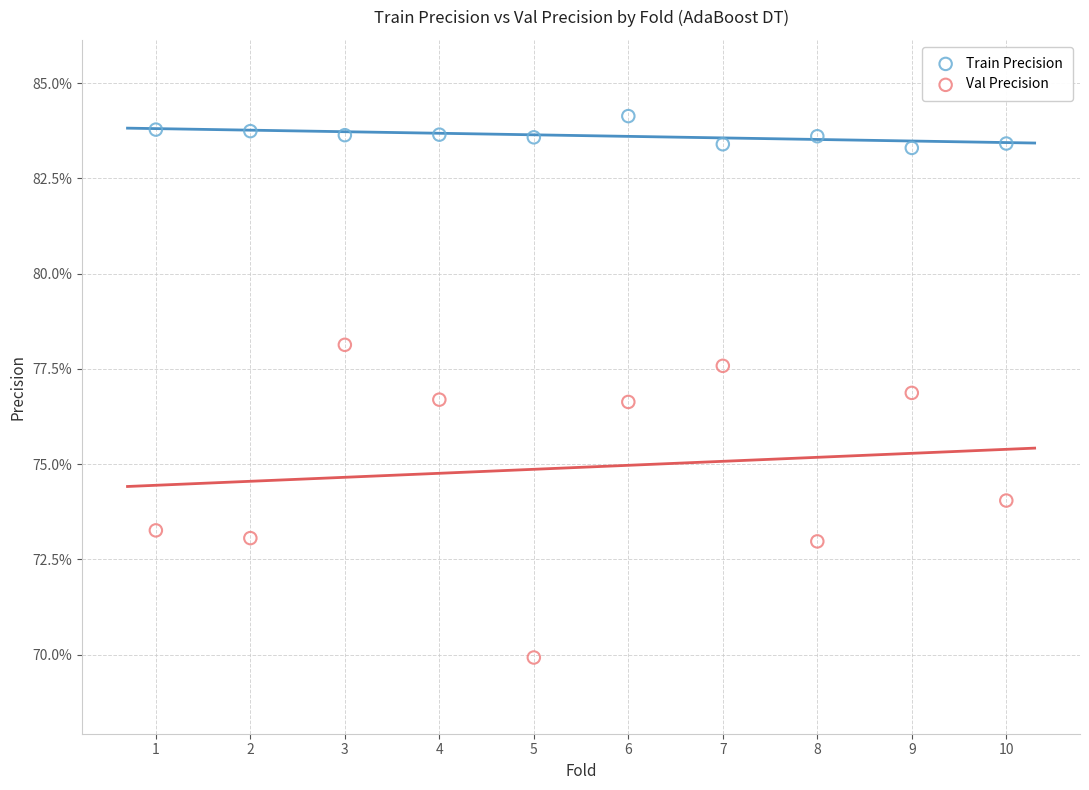

What are all the series names shown in the legend?

Train Precision, Val Precision